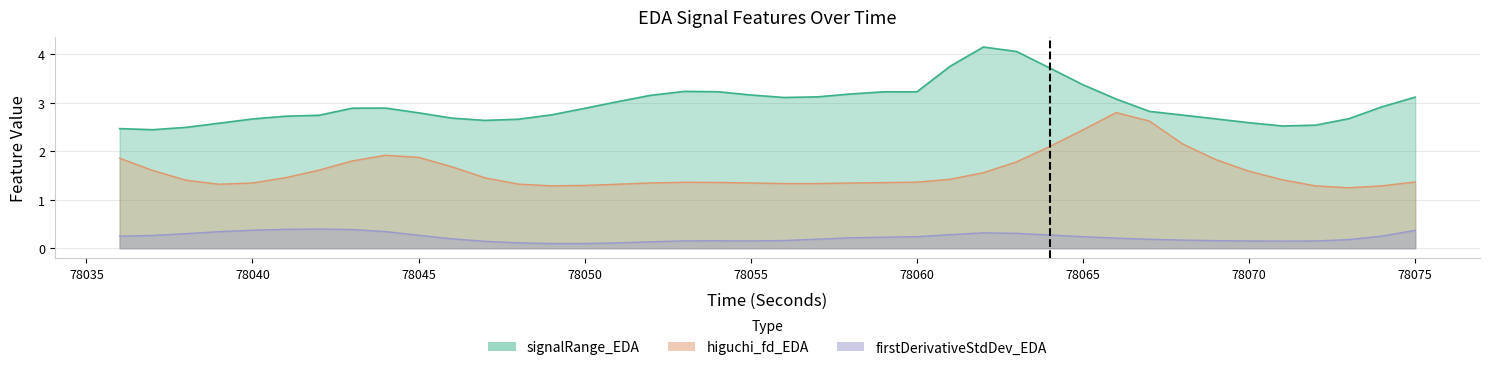

Which category has the highest value in the firstDerivativeStdDev_EDA series?

78042